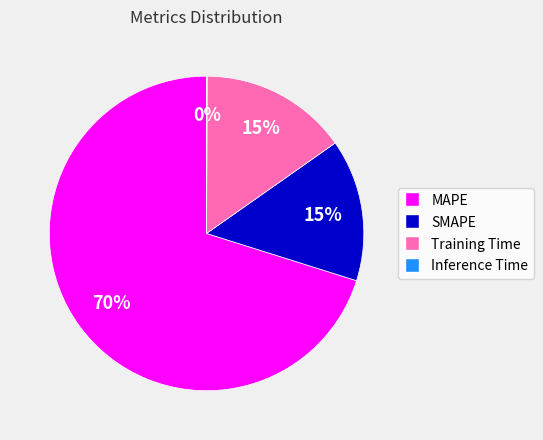

Is the sum of MAPE and SMAPE greater than half?

Yes